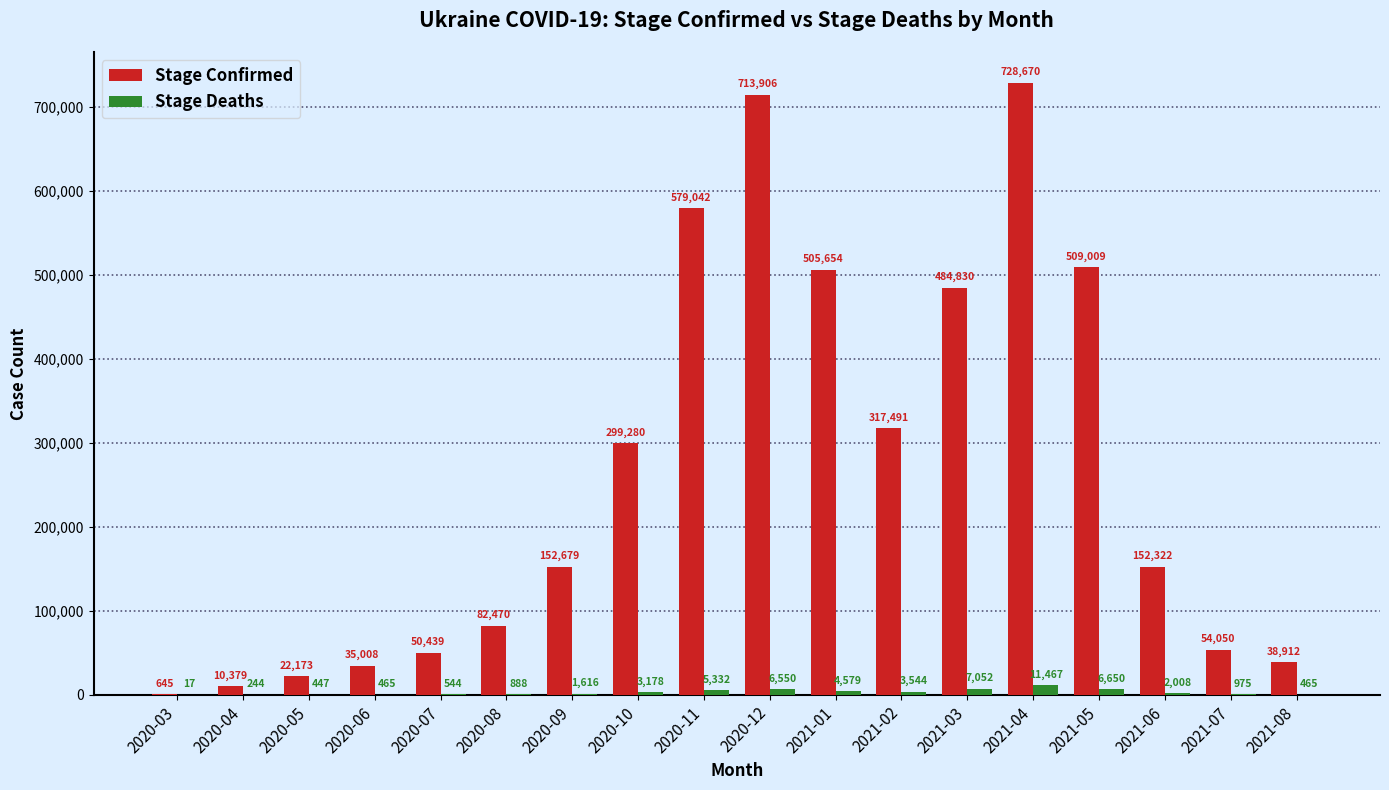

What is the highest value of the Stage Deaths series?

11467